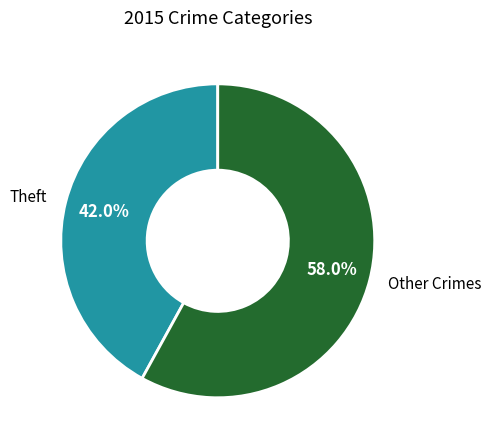

Is Other Crimes the majority of the pie?

Yes